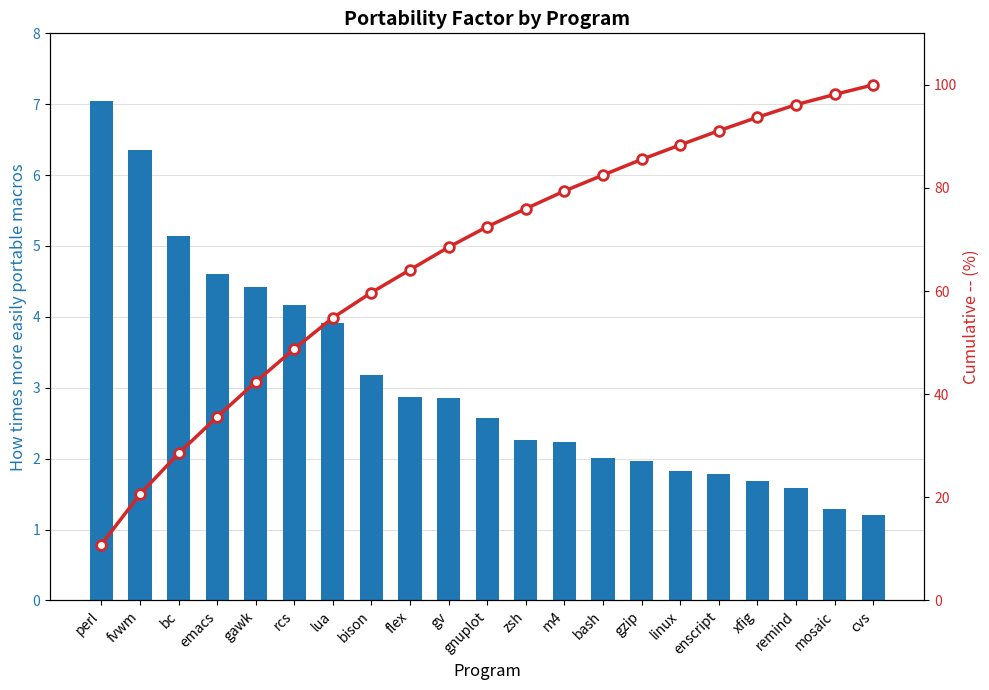

What is the minimum value for Cumulative %?

10.8